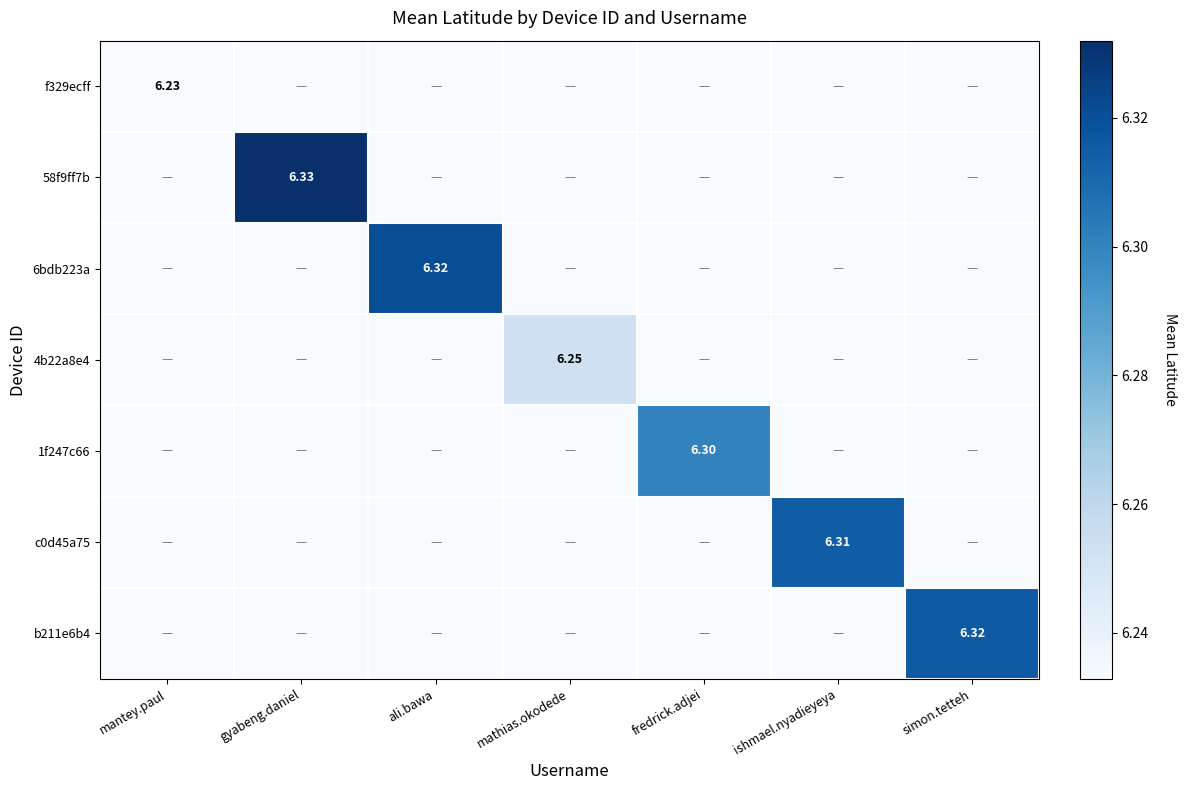

The value of b211e6b4 at mathias.okodede is 3.6. True or false?

False